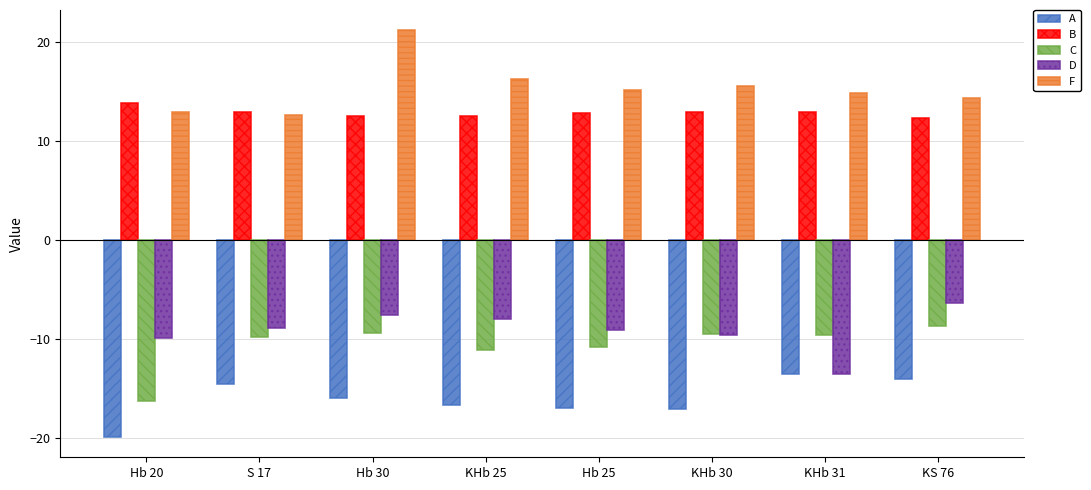

What is the lowest value of the D series?

-13.5